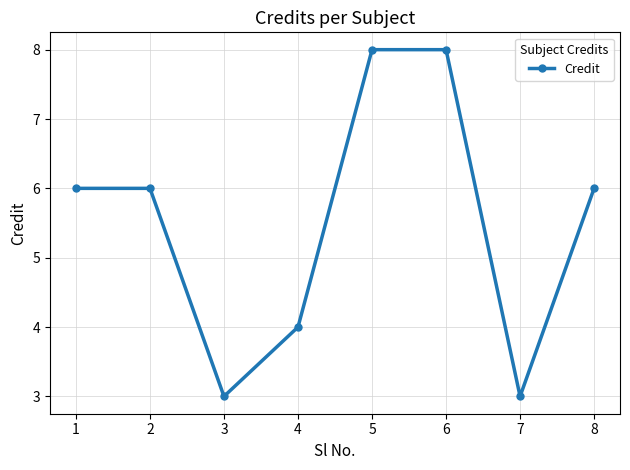

True or false: the data shows 8 at 6.

True